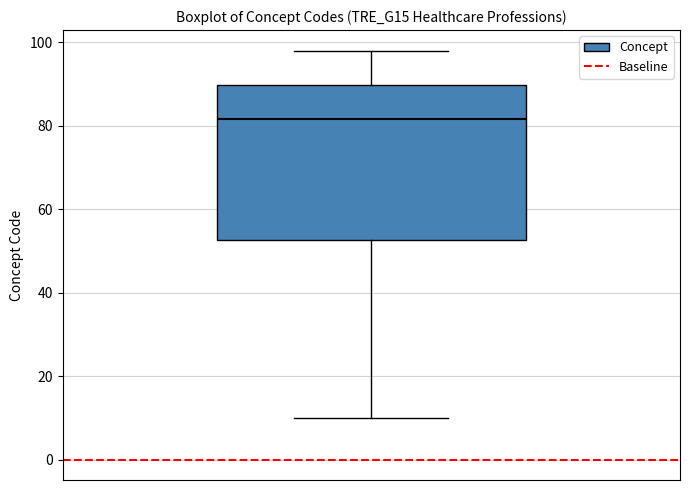

Read this box plot against the y-axis: the position of the median line, the range covered by the box, and the ends of both whiskers. The values are not printed on the chart, so give them approximately, as read against the axis.

median 82, box 52 to 90, whiskers 10 to 98